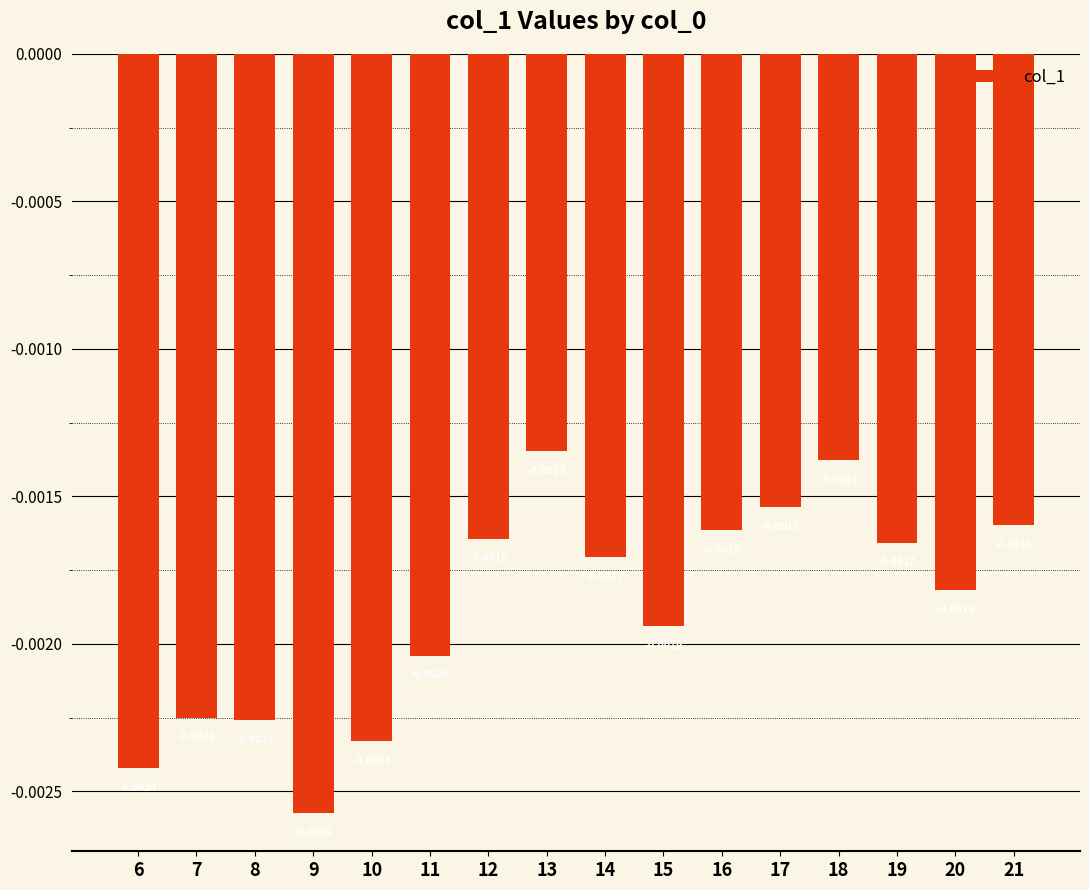

Between 11 and 17, which is larger?

17